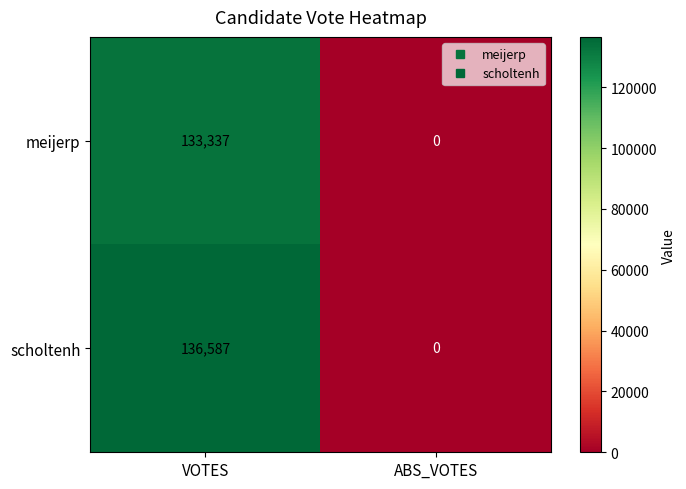

What is the sum of the scholtenh values at VOTES and ABS_VOTES?

136587